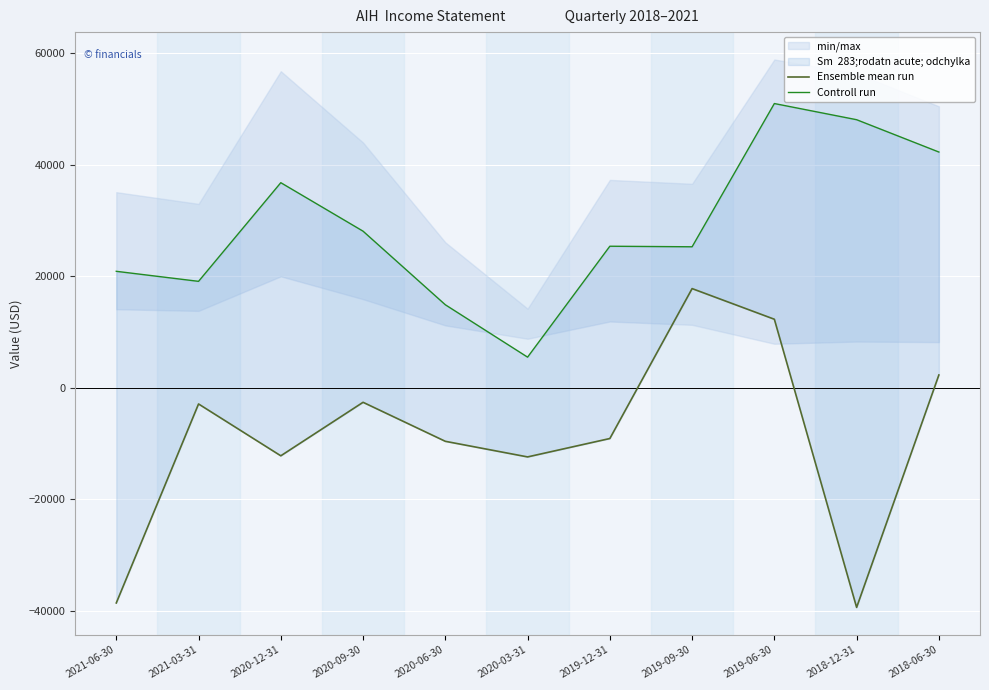

List the series in order of their overall mean, lowest first.

Ensemble mean run, Controll run